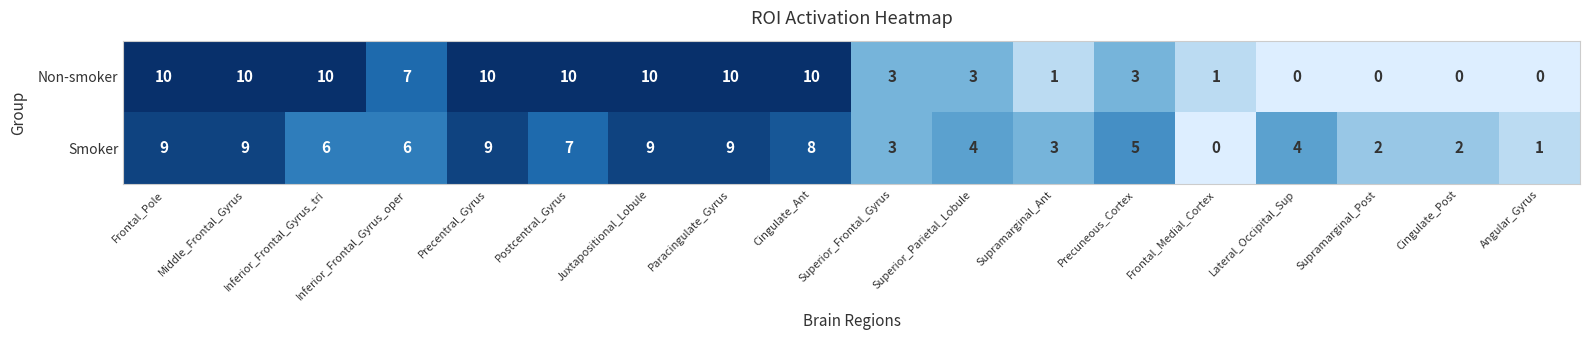

Read the Smoker value at Superior_Parietal_Lobule.

4